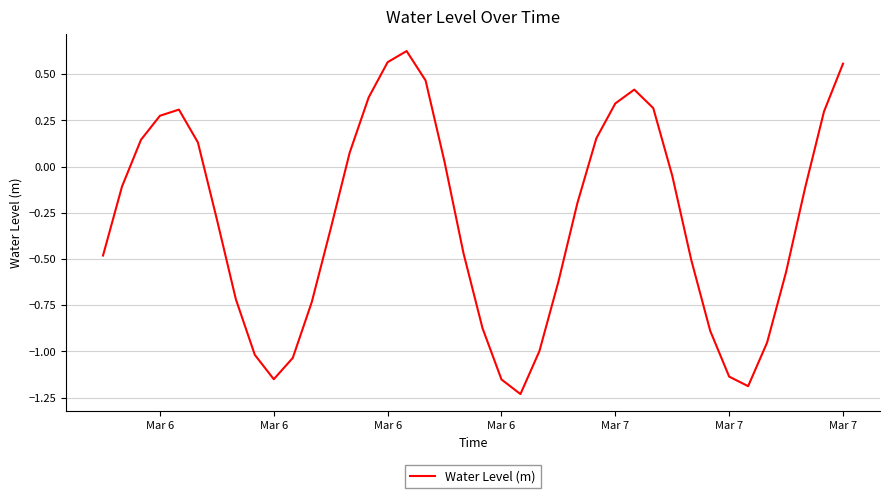

What is the difference between the maximum and minimum values?

1.9